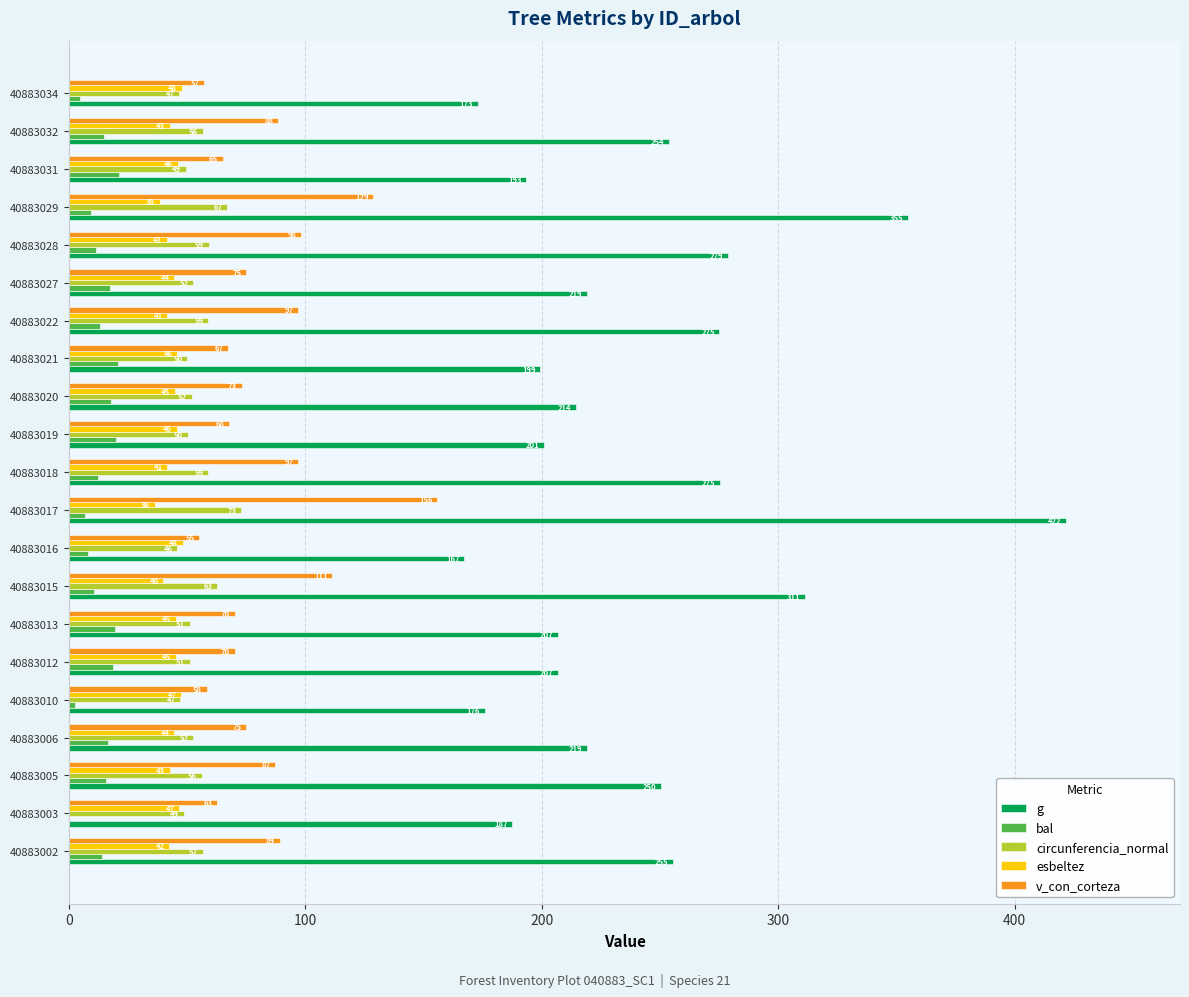

Which series has the largest total across all categories?

g